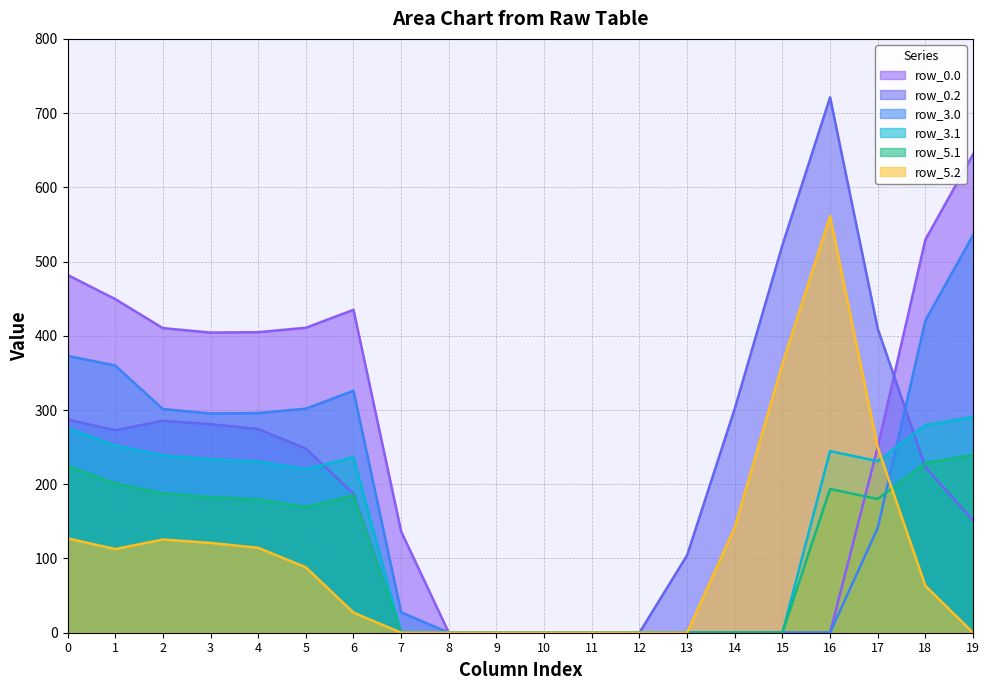

What are all the series names shown in the legend?

row_0.0, row_0.2, row_3.0, row_3.1, row_5.1, row_5.2